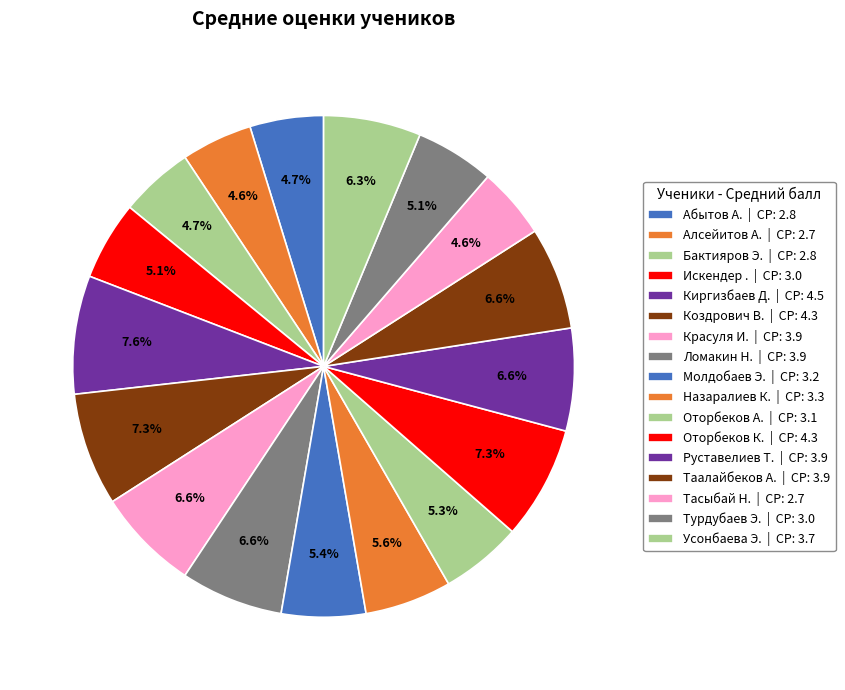

Is there a majority slice in this chart?

No